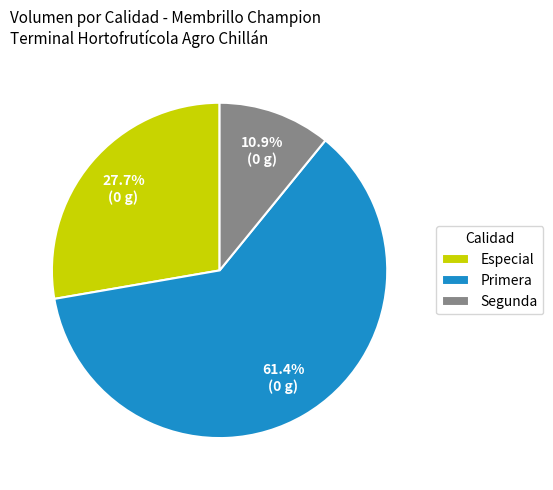

What is the smallest slice in the pie chart?

Segunda